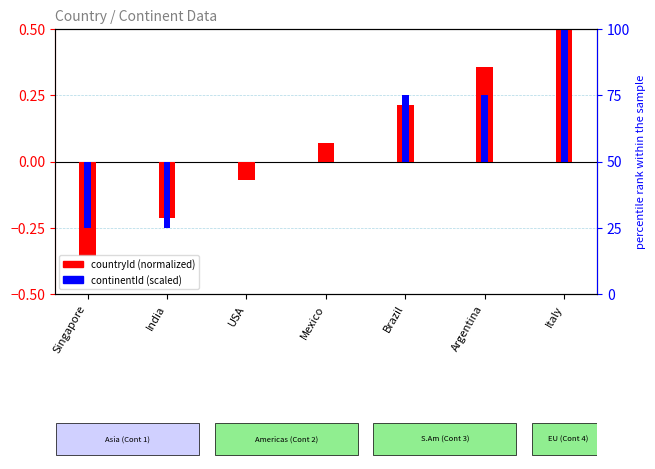

Which series has the largest total across all categories?

countryId (normalized)